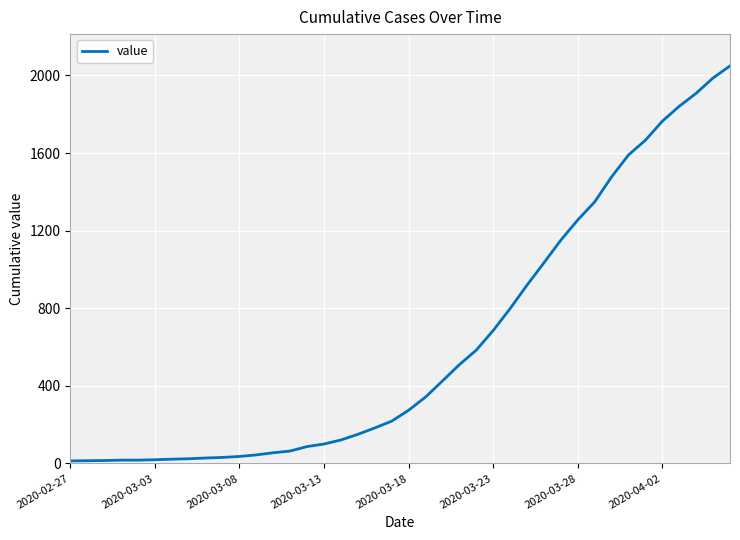

What is the difference between the maximum and minimum values?

2036